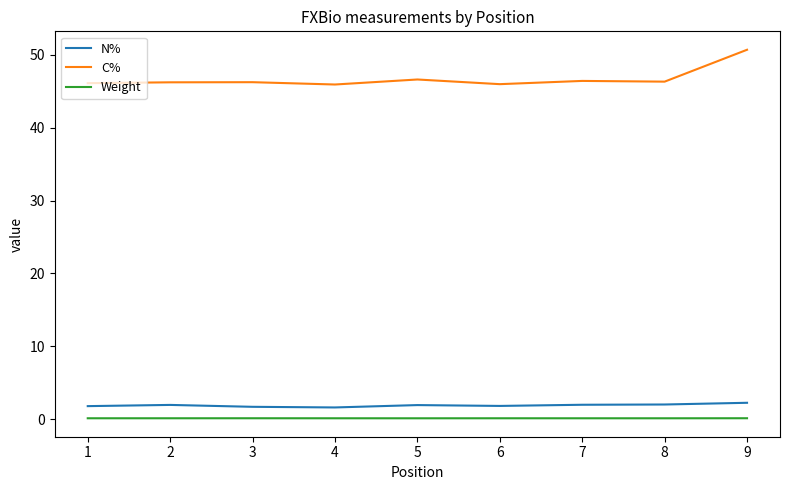

True or false: C% has a value of 46.2 at 3.

True